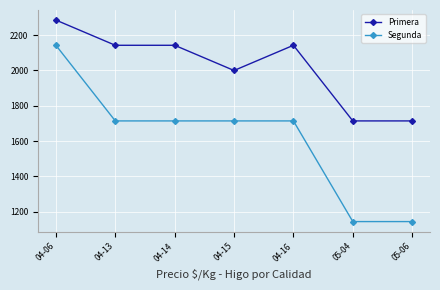

Which series has the widest spread of values?

Segunda